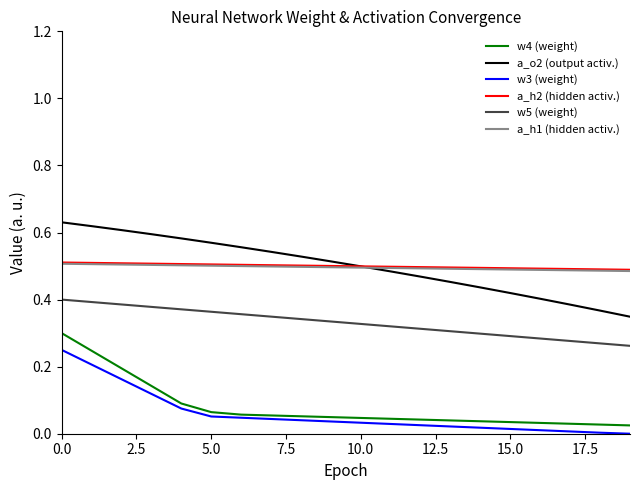

True or false: w5 (weight) and w3 (weight) intersect in this chart.

False